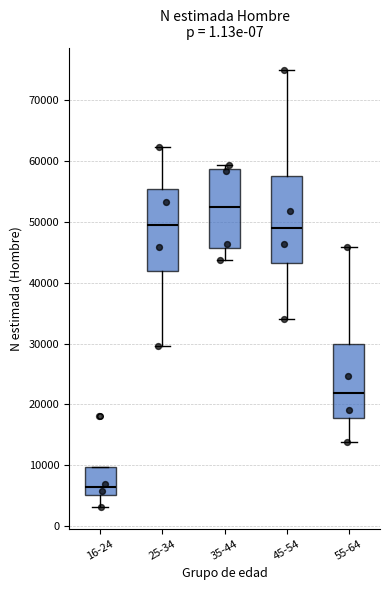

Which box has the highest median line?

35-44